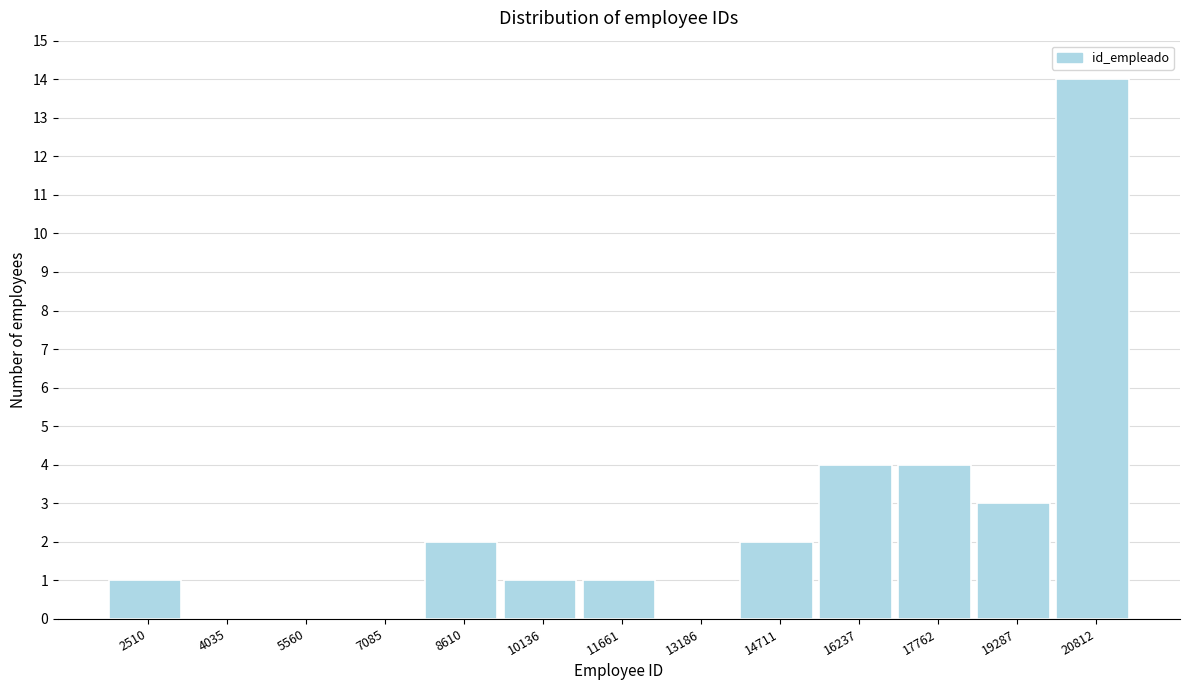

Reading left to right, what are all the values shown in this chart?

2510=1	4035=0	5560=0	7085=0	8610=2	10136=1	11661=1	13186=0	14711=2	16237=4	17762=4	19287=3	20812=14